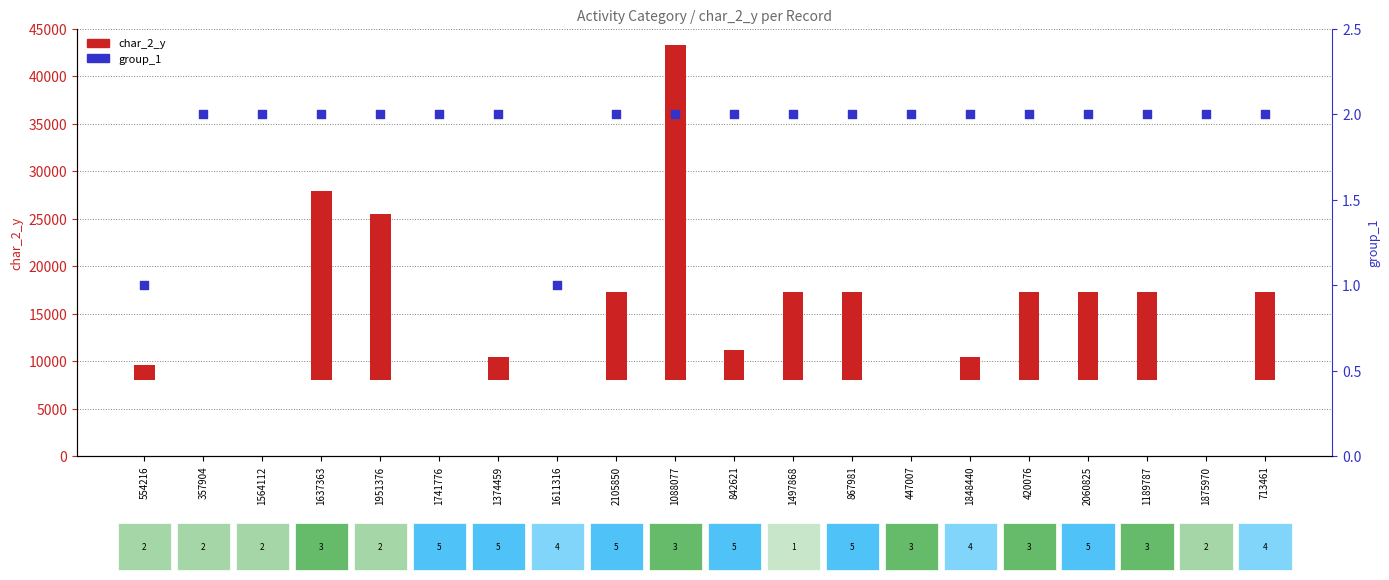

Which series has the widest spread of Y values?

char_2_y